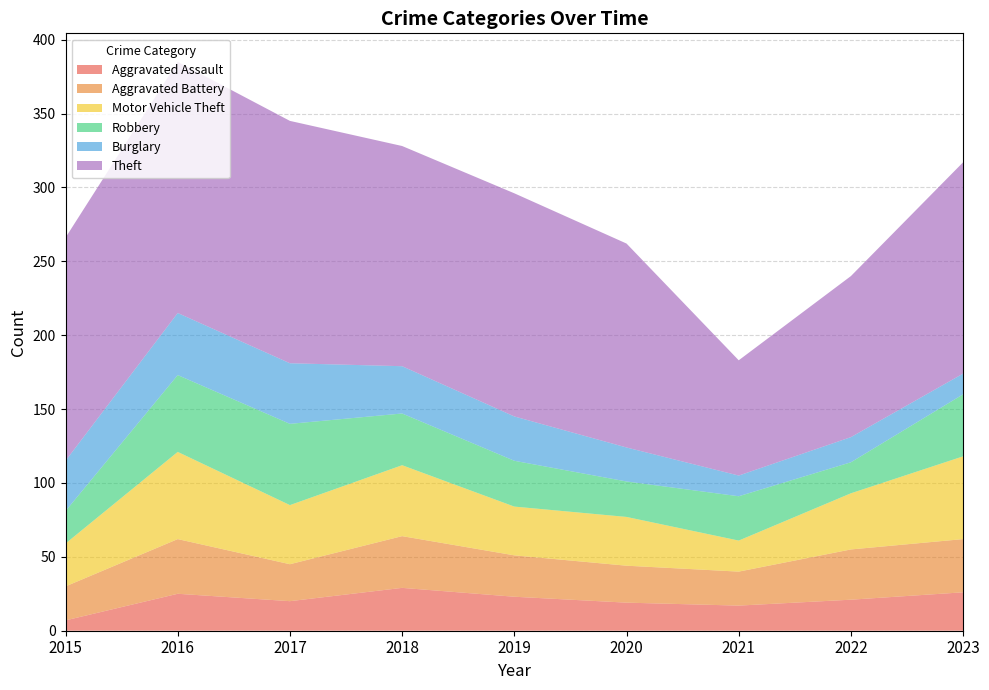

Reading left to right, extract all data points from this chart.

Aggravated Assault: 2015=7	2016=25	2017=20	2018=29	2019=23	2020=19	2021=17	2022=21	2023=26
Aggravated Battery: 2015=23	2016=37	2017=25	2018=35	2019=28	2020=25	2021=23	2022=34	2023=36
Motor Vehicle Theft: 2015=29	2016=59	2017=40	2018=48	2019=33	2020=33	2021=21	2022=38	2023=56
Robbery: 2015=22	2016=52	2017=55	2018=35	2019=31	2020=24	2021=30	2022=21	2023=42
Burglary: 2015=34	2016=42	2017=41	2018=32	2019=30	2020=23	2021=14	2022=17	2023=14
Theft: 2015=151	2016=170	2017=164	2018=149	2019=151	2020=138	2021=78	2022=109	2023=143